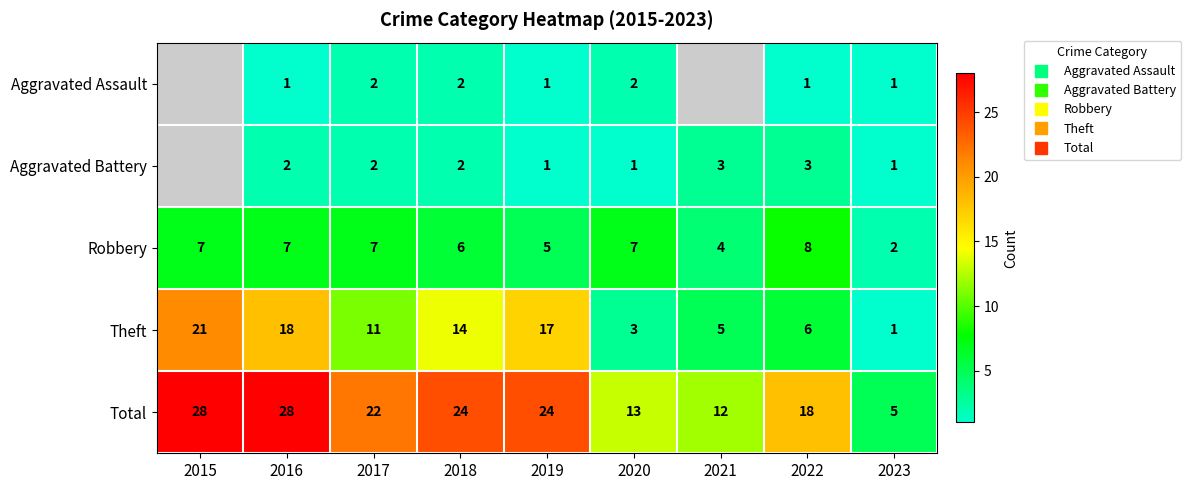

What is the difference between the second highest and second lowest values in the Robbery series?

3.0